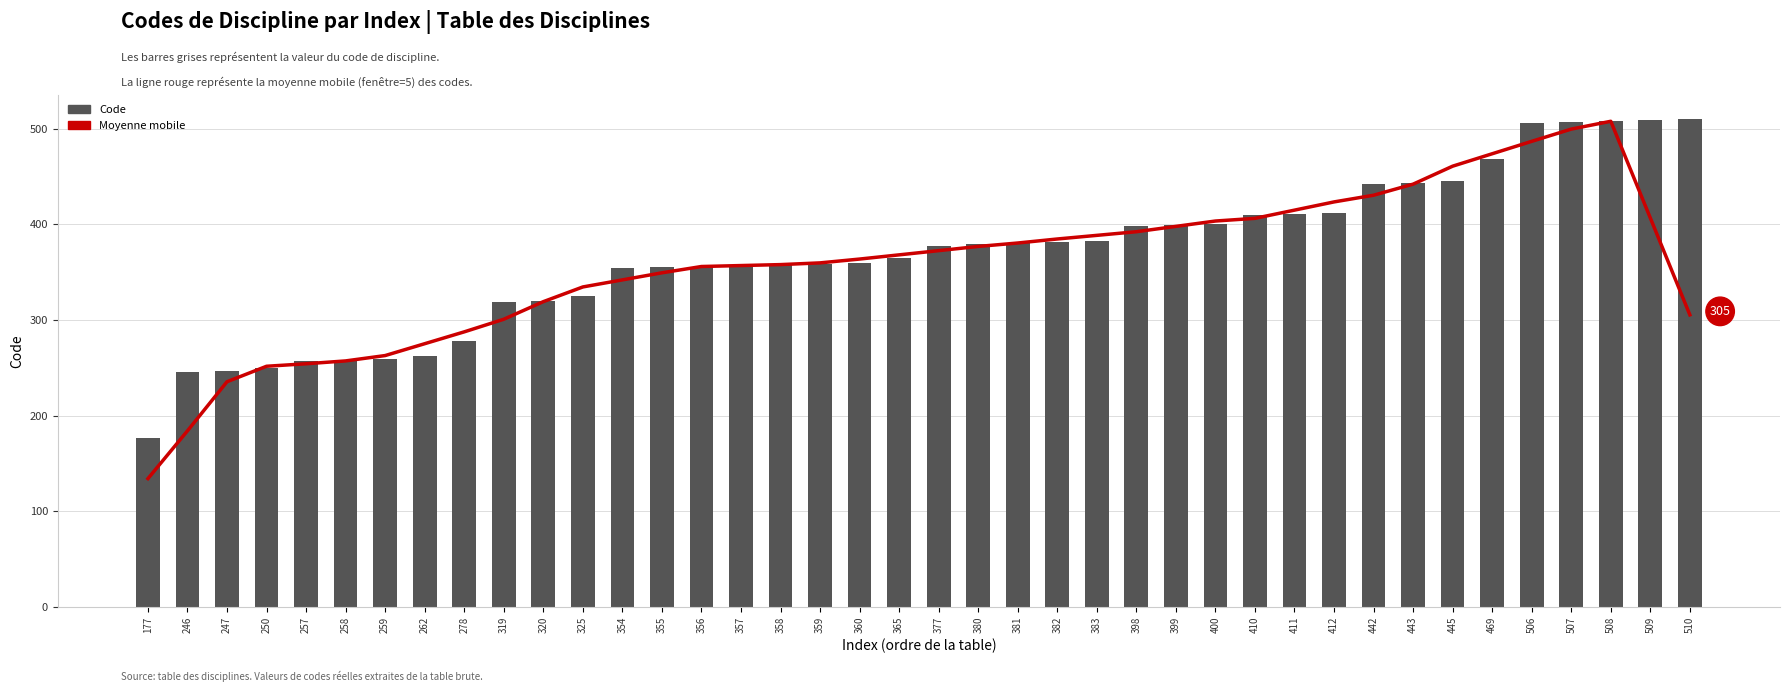

List the series in order of their peak value, lowest first.

Moyenne mobile, Code